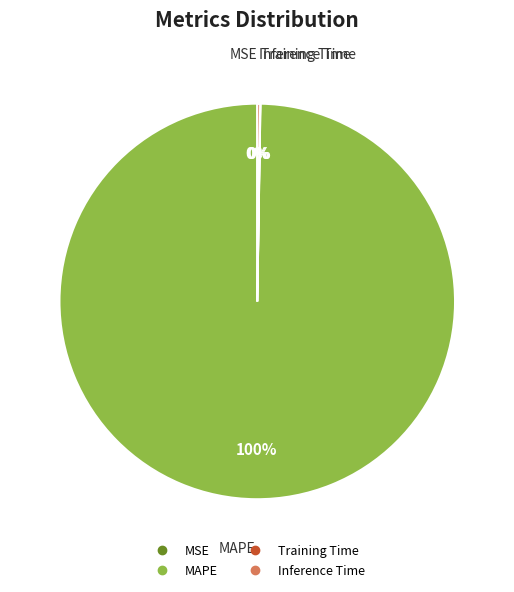

Is there a majority slice in this chart?

Yes